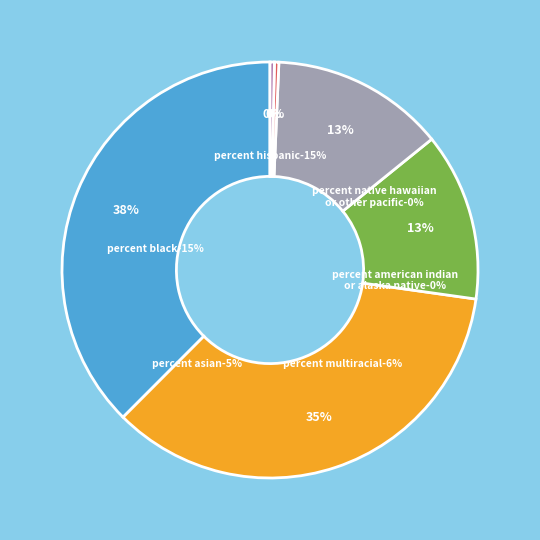

The Percent Hispanic slice represents 30% of the pie. True or false?

False